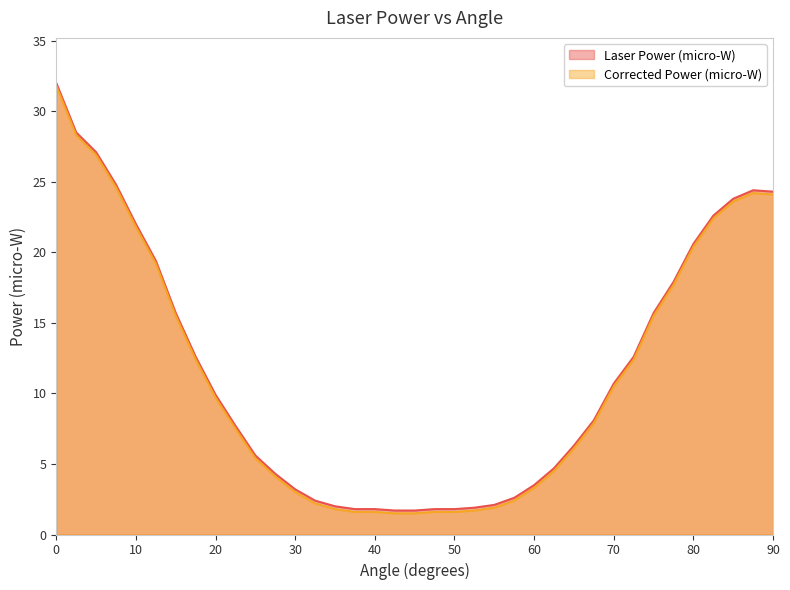

Between 27.5 and 72.5, which is larger?

72.5